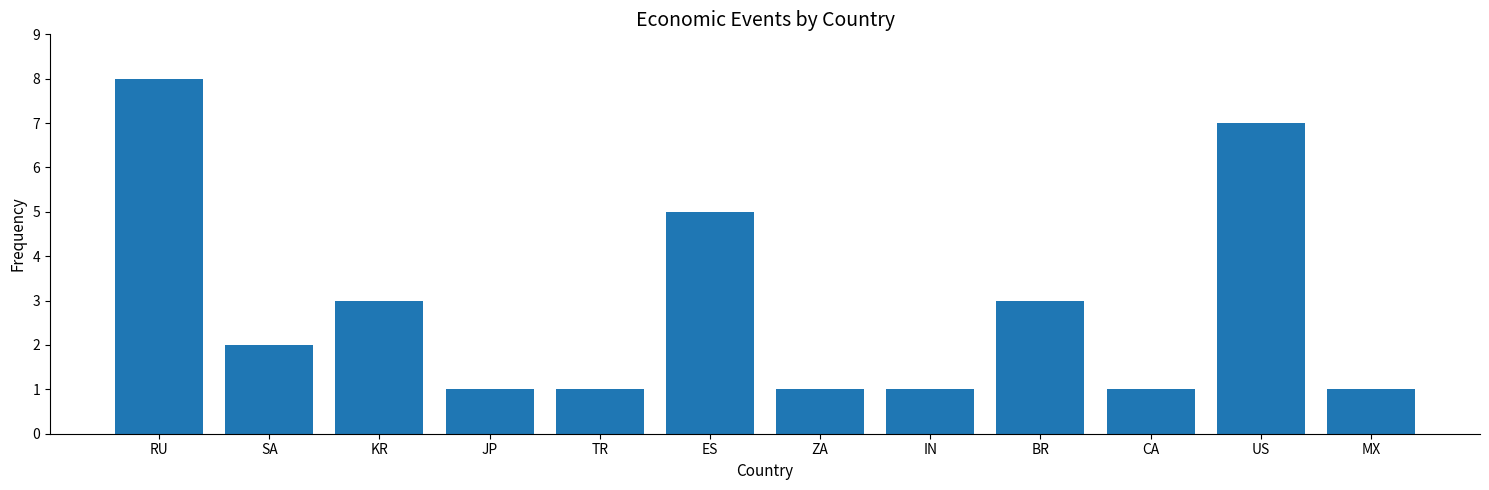

What is the average value?

3